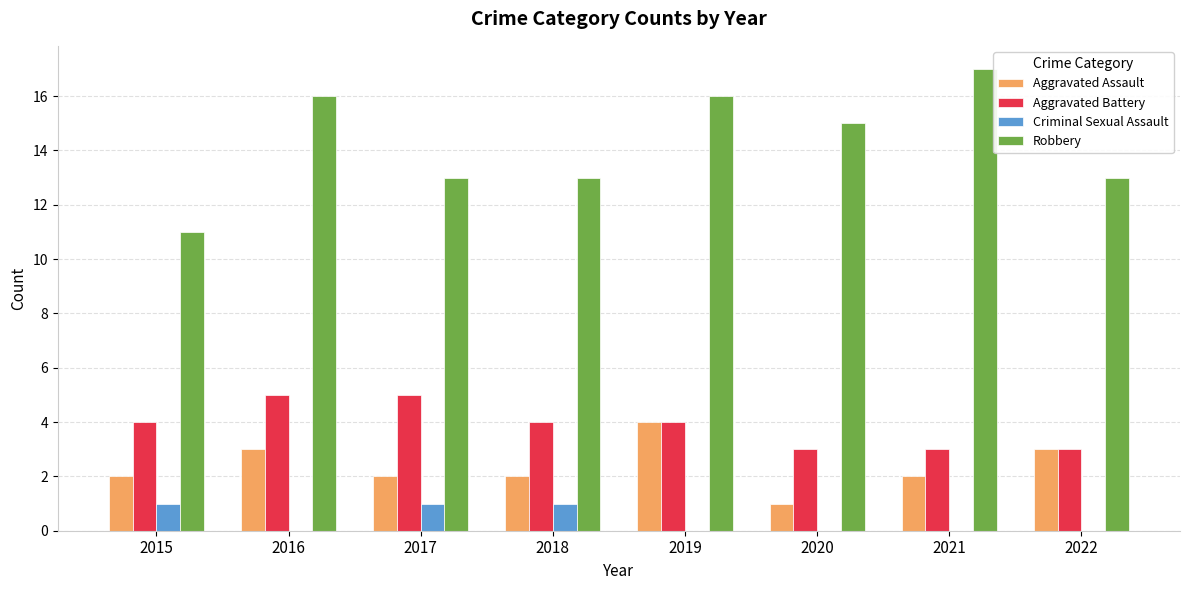

What is the average value of the Aggravated Assault series?

2